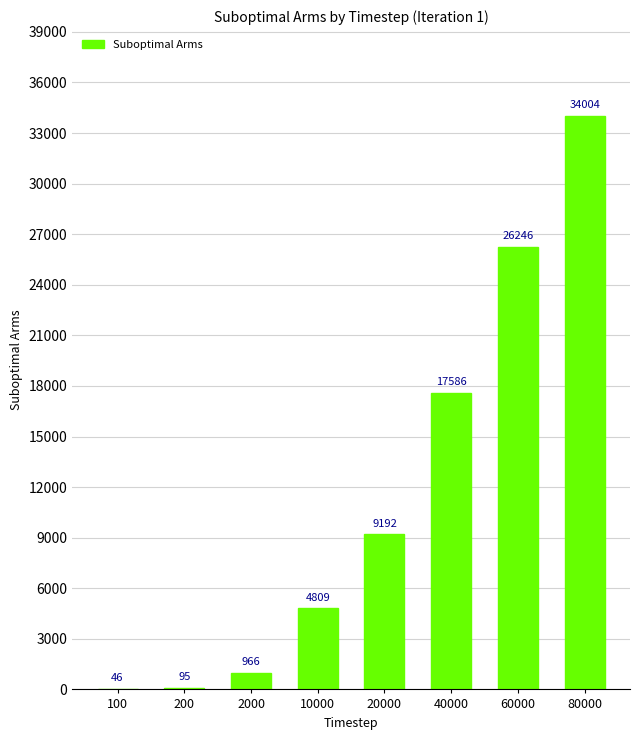

Reading right to left, extract all data points from this chart.

80000=34004	60000=26246	40000=17586	20000=9192	10000=4809	2000=966	200=95	100=46